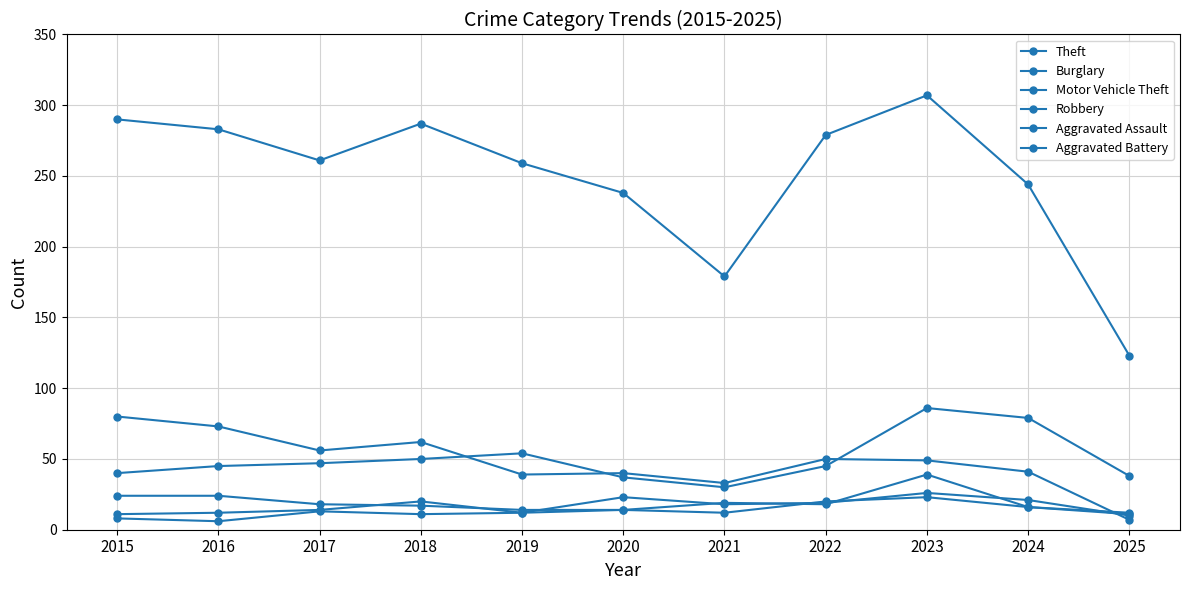

Count the number of categories in the chart.

11